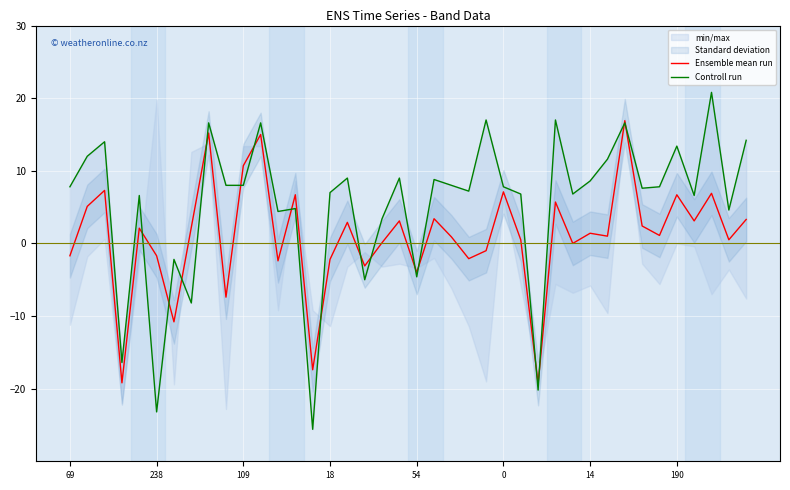

The Ensemble mean run series shows 1.4 at 36. True or false?

False